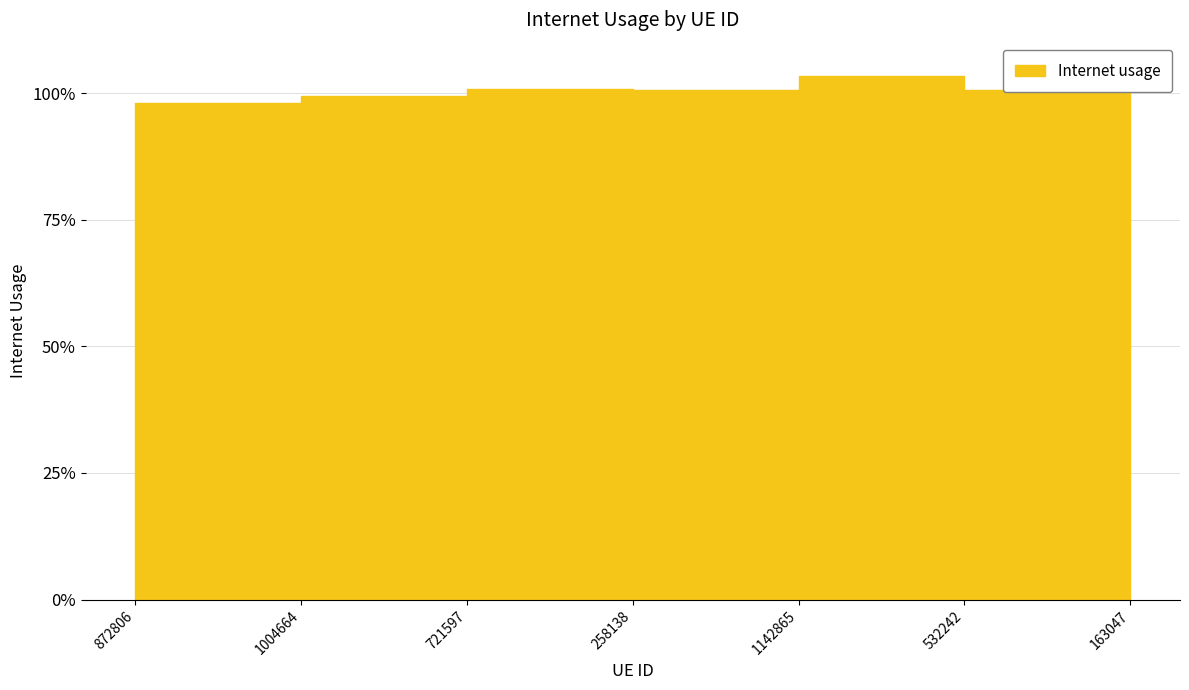

The value at 258138 is 1.6. True or false?

False